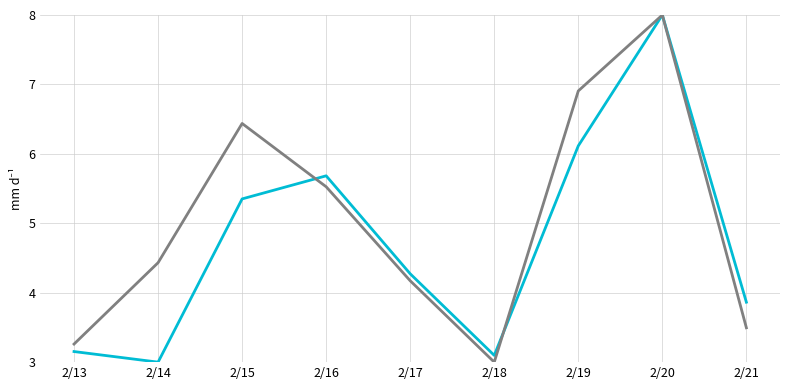

What is the spread (max minus min) of values at 2/14?

1.4